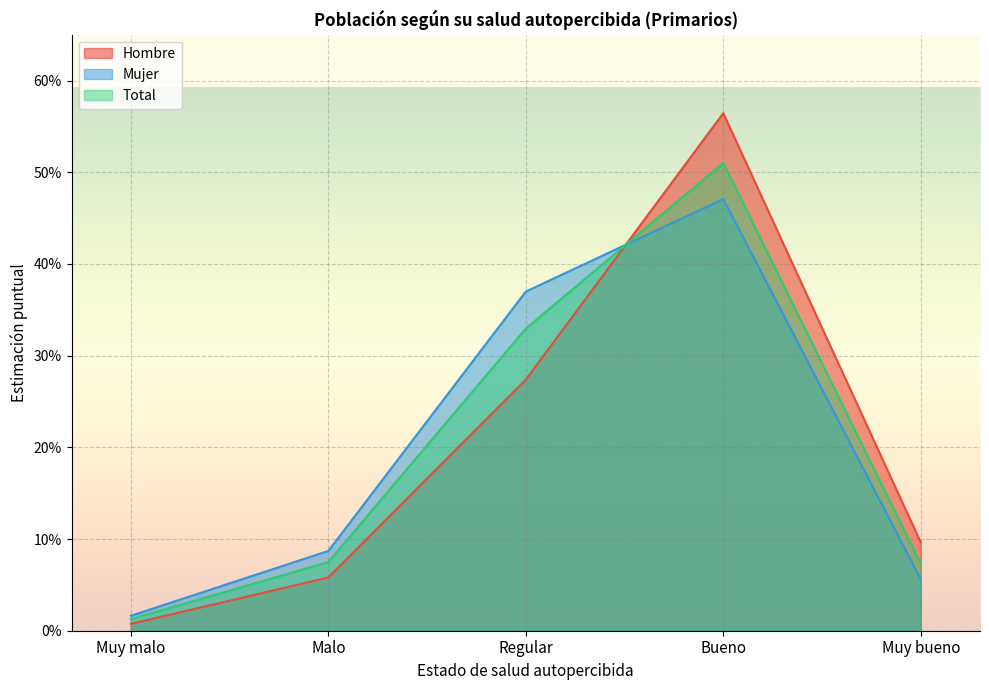

Which series has the largest total across all categories?

Total